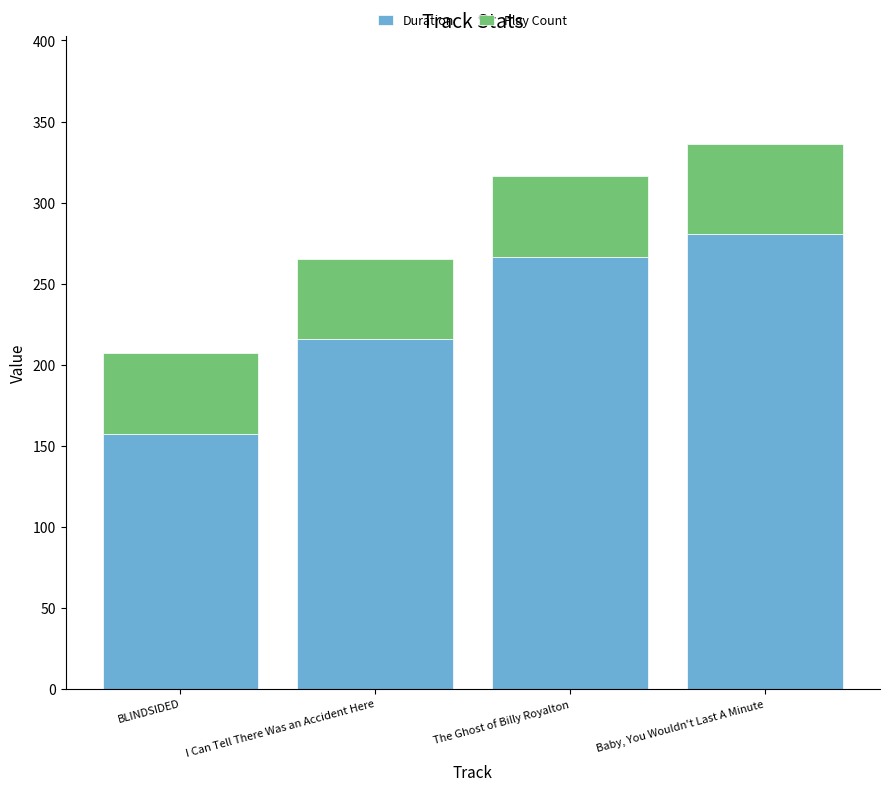

Reading left to right, list the values for the Duration series.

BLINDSIDED=157.2	I Can Tell There Was an Accident Here=216.1	The Ghost of Billy Royalton=266.4	Baby, You Wouldn't Last A Minute=280.9